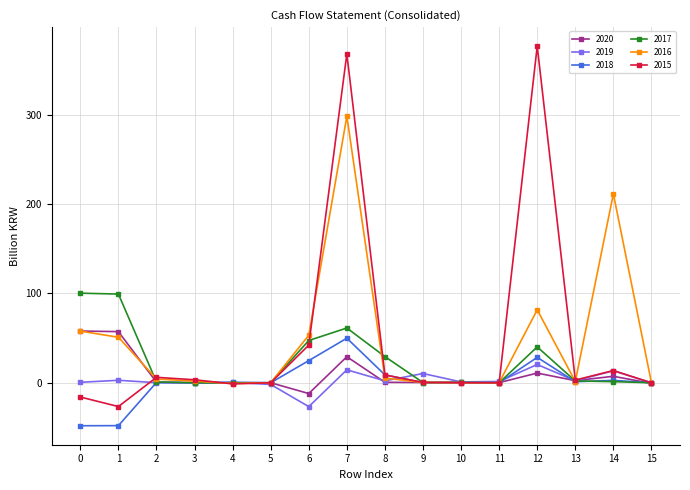

At which category does 2015 reach its first local valley?

1